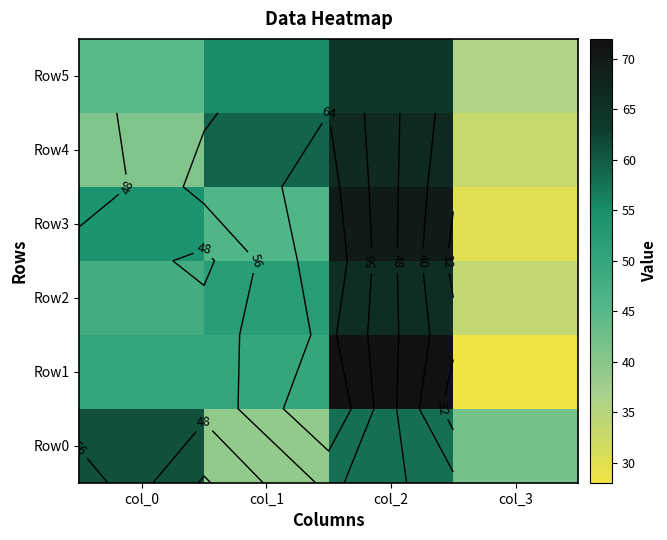

Which series has the largest total across all categories?

Row0